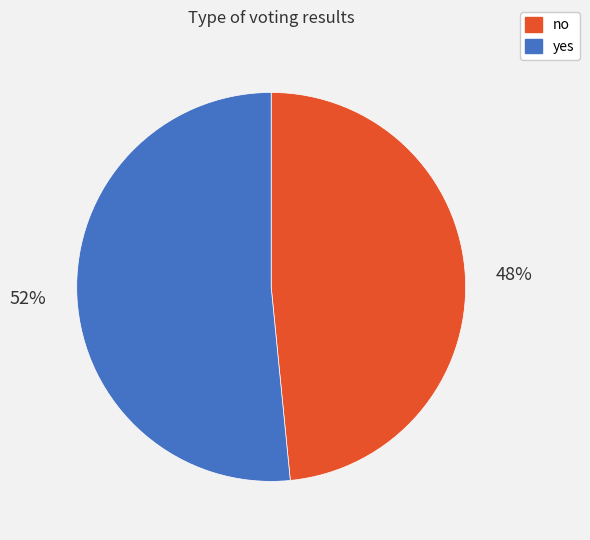

To the nearest percent, what is the average slice percentage?

50%